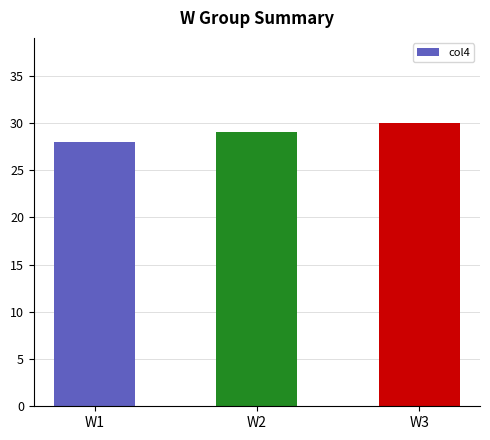

Which category has the lowest value across all series?

W1